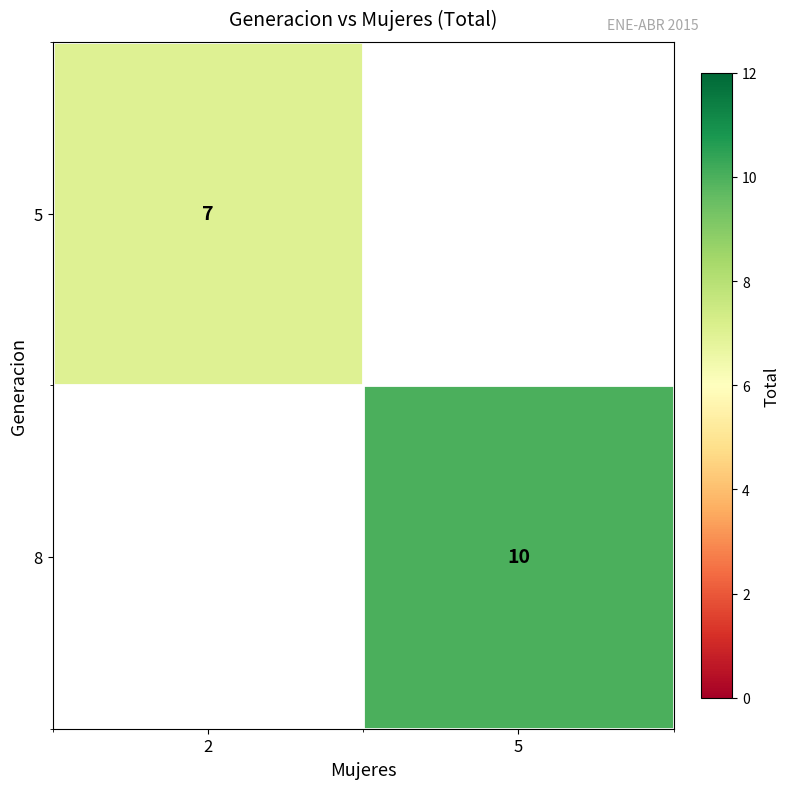

Is it true that 5 equals 11 at 2?

False